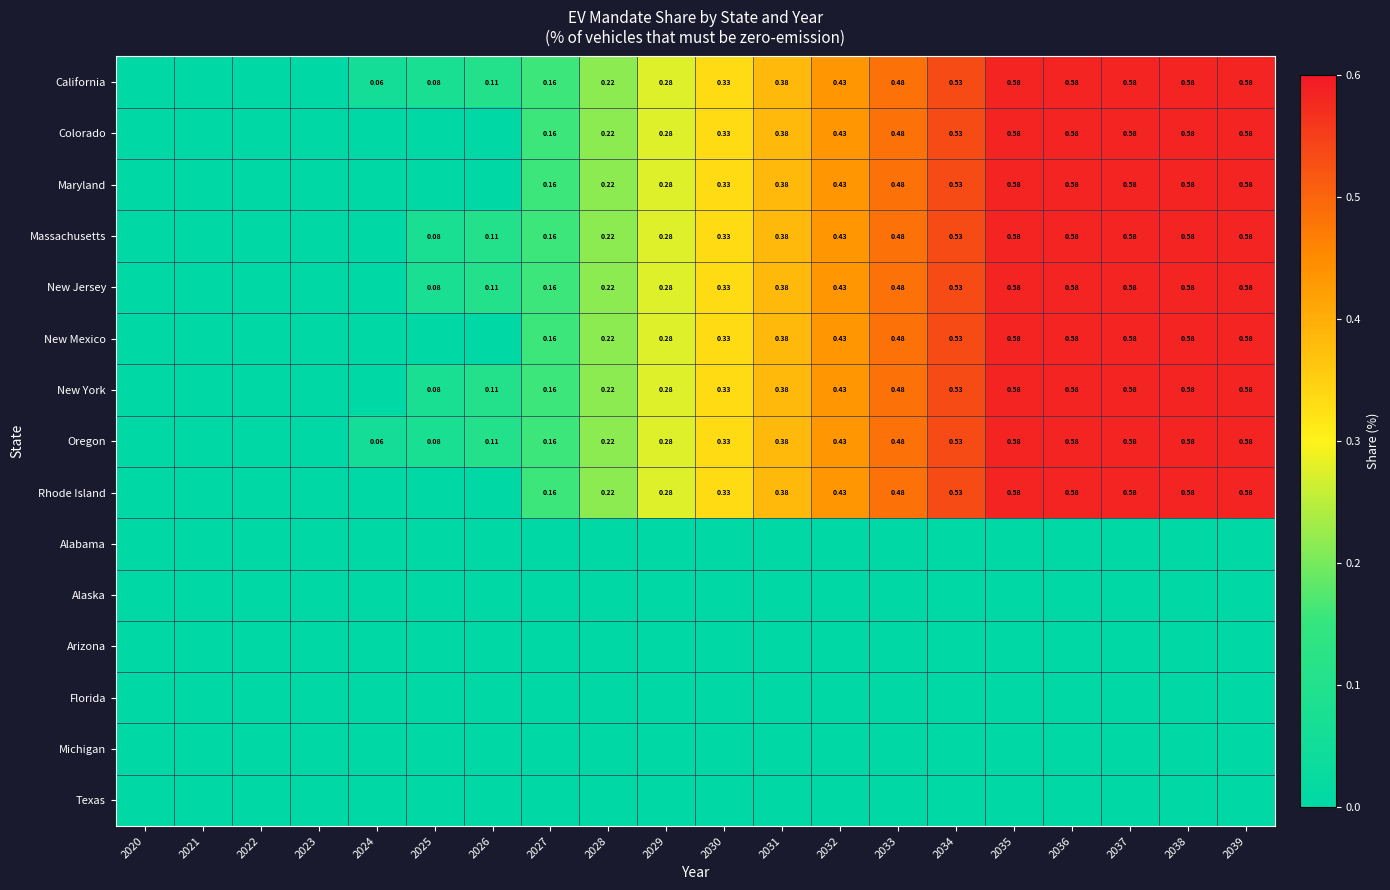

Which category has the highest value across all series?

2035